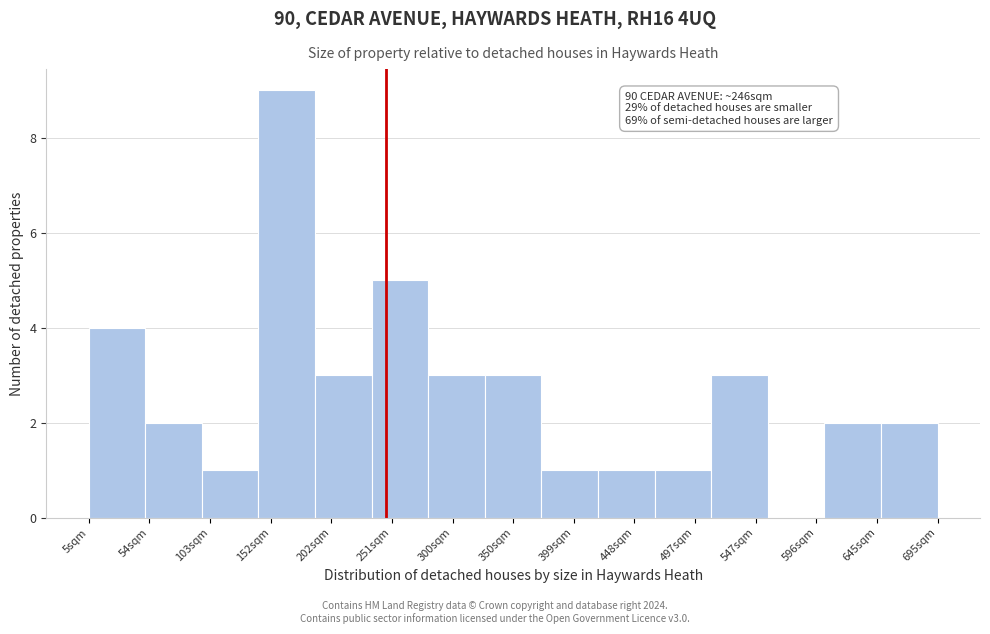

Over which range of the x-axis is the bar tallest?

143 to 189